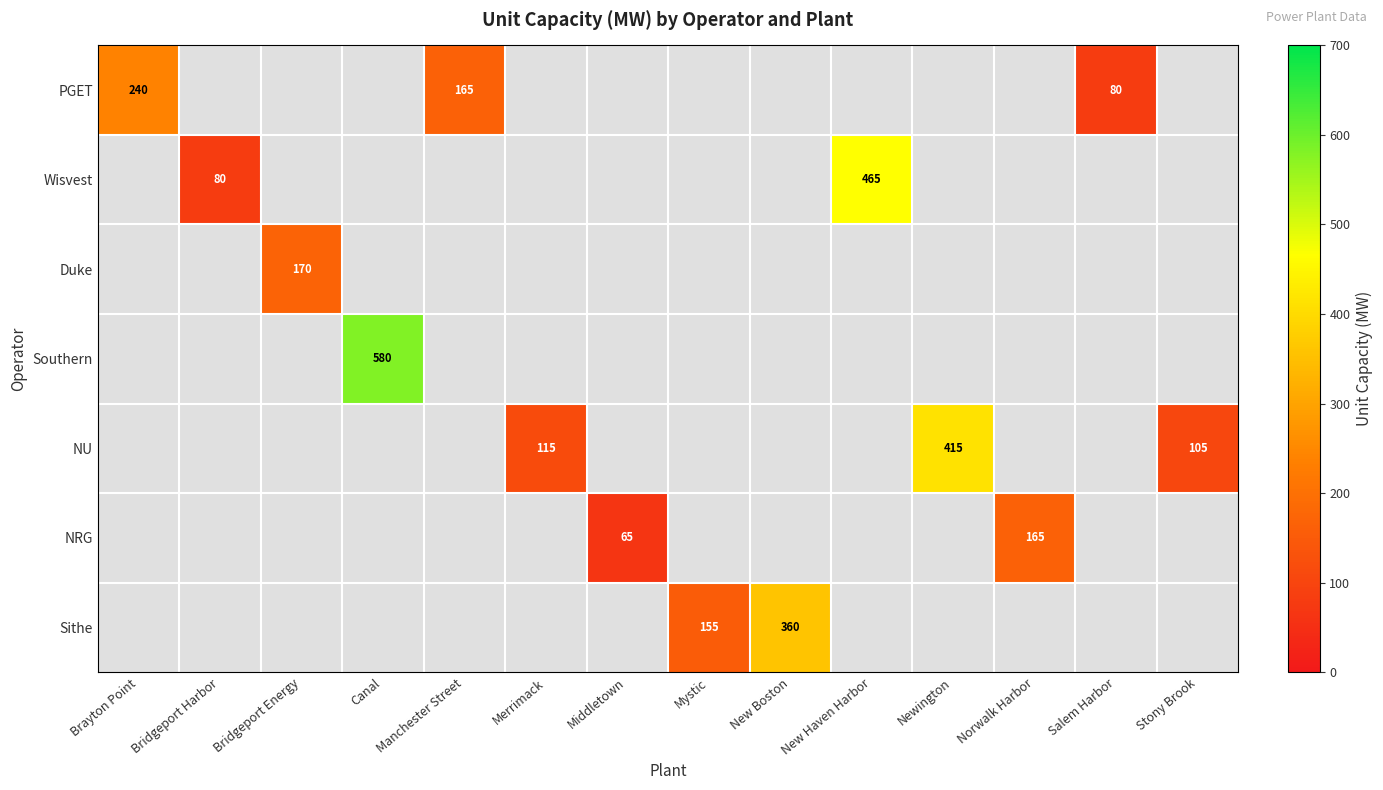

The value of Wisvest at New Haven Harbor is 814. True or false?

False